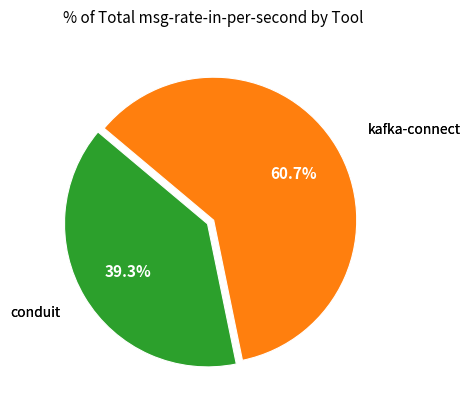

Is there any slice that represents more than half of the pie?

Yes